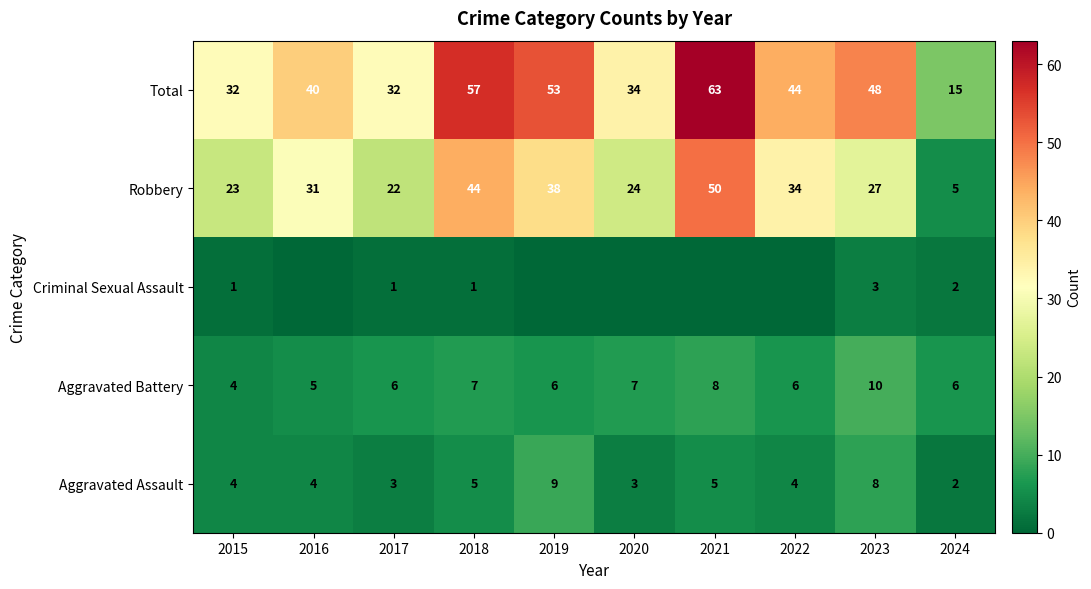

At how many categories does at least one series exceed 50?

3